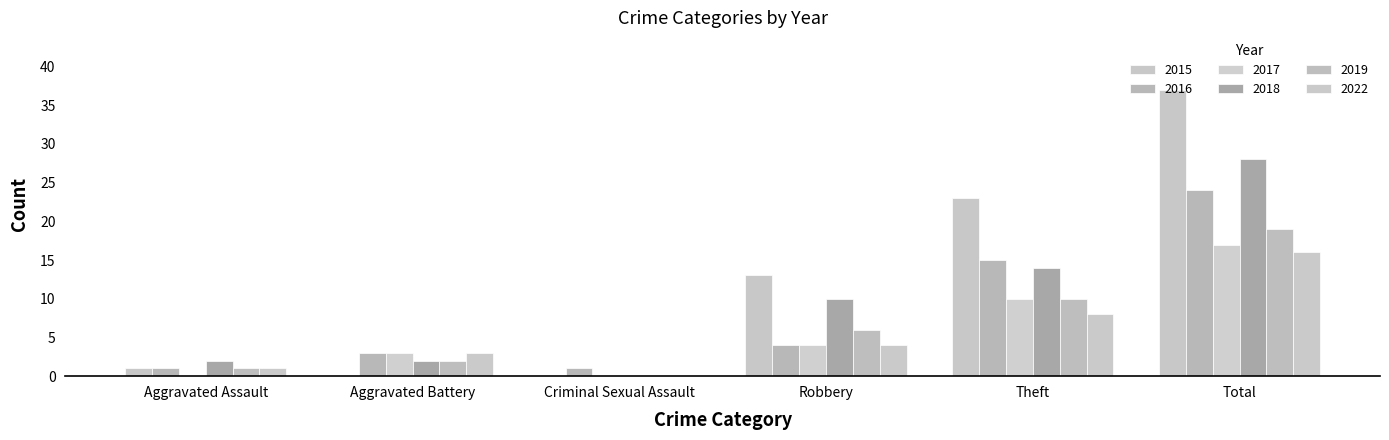

Count the number of data series in this chart.

6